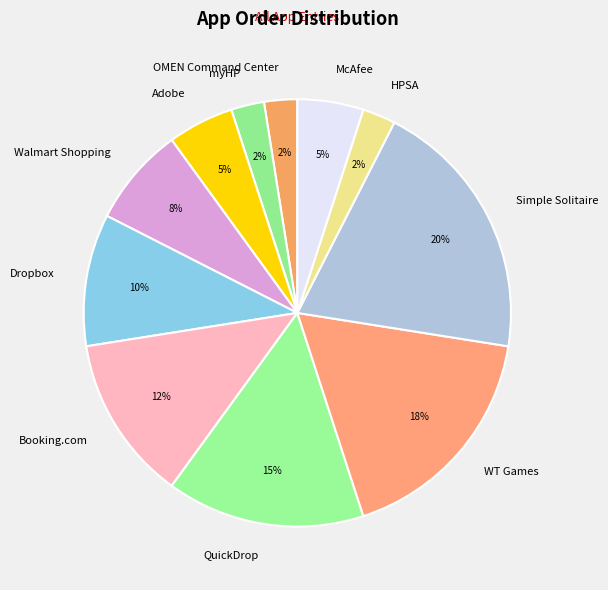

Is the sum of WT Games and QuickDrop greater than half?

No